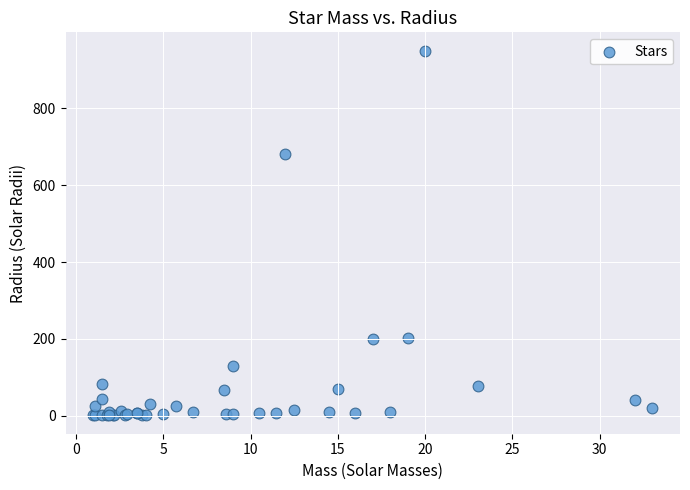

What Y value in the scatter plot is closest to 475?

680.0